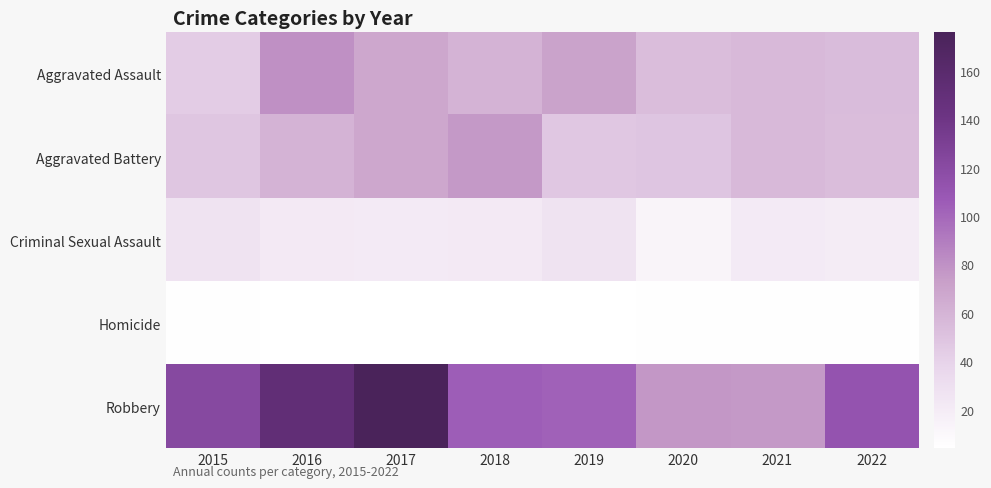

Which label corresponds to the smallest value in the chart?

2016